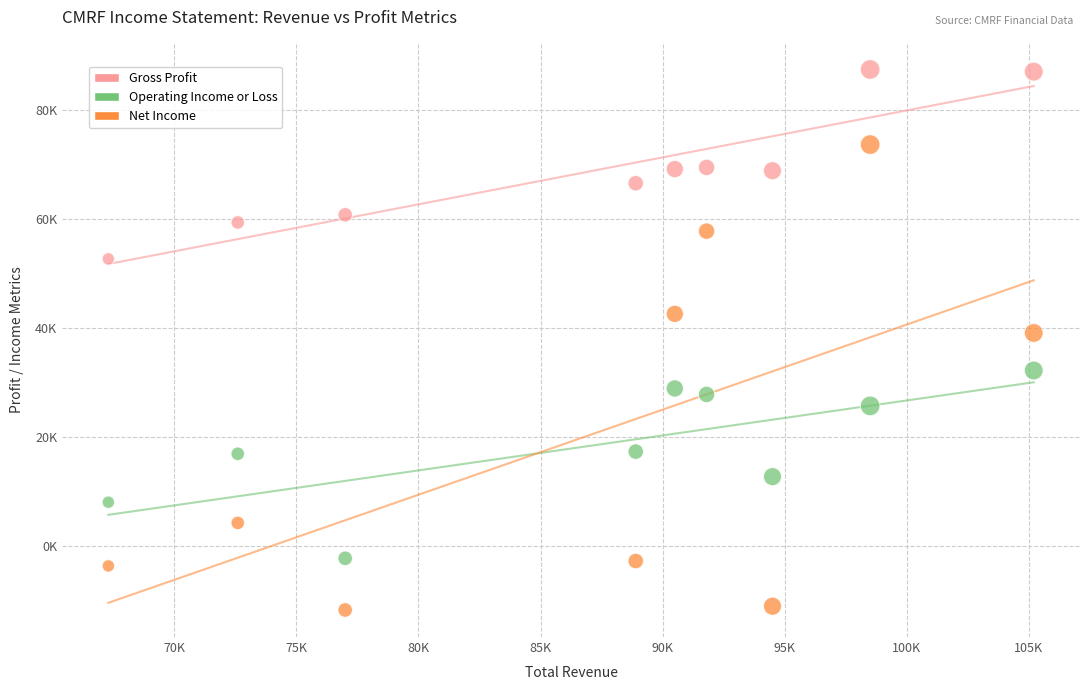

Which series contains the lowest Y value?

Net Income